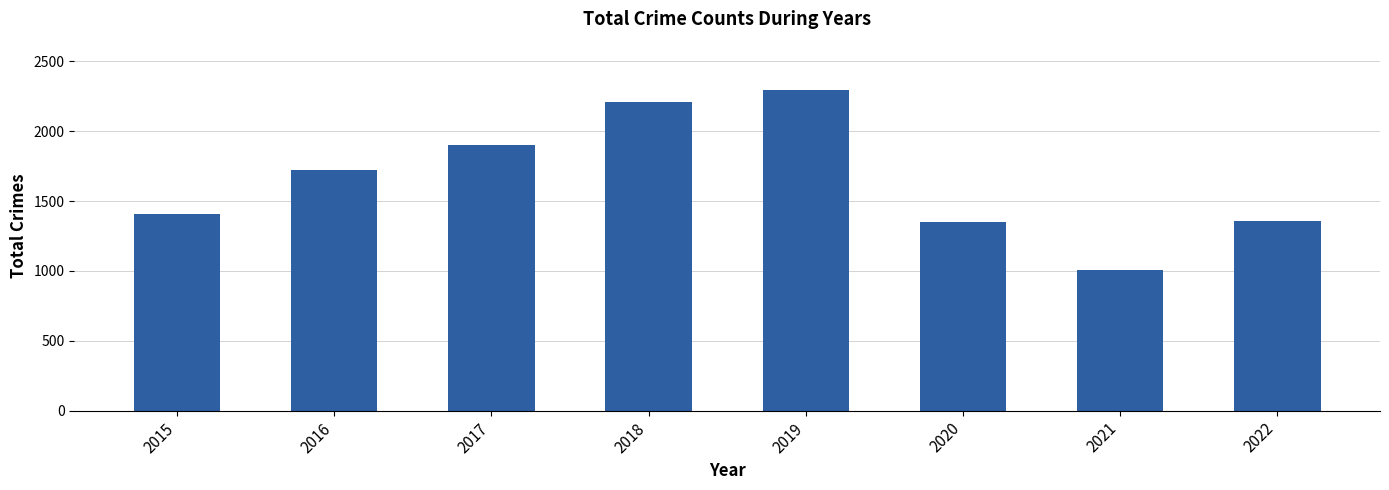

At which label is the value closest to 1652?

2016